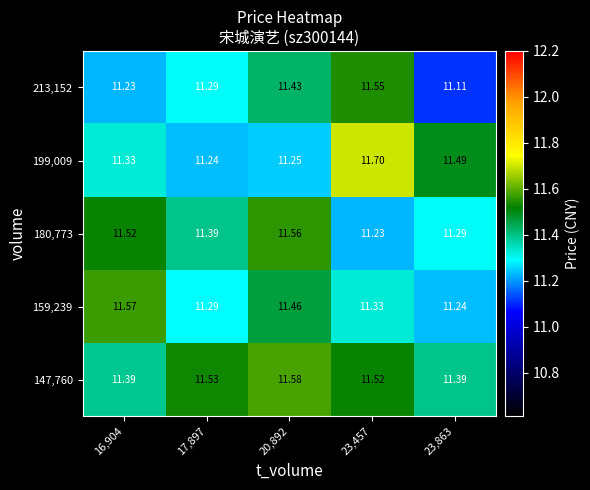

Is the value of 199,009 at 23,863 greater than the value of 147,760 at 17,897?

No